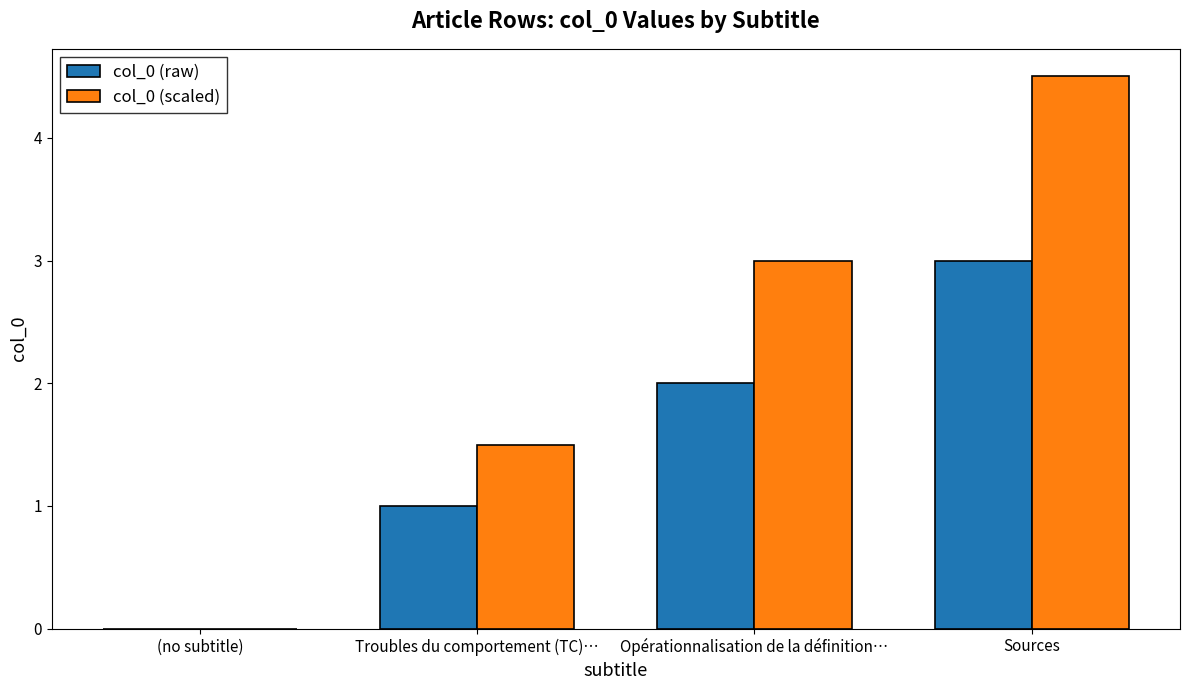

Reading left to right, transcribe all the data shown in this chart.

col_0 (raw): (no subtitle)=0.0	Troubles du comportement (TC)…=1.0	Opérationnalisation de la définition…=2.0	Sources=3.0
col_0 (scaled): (no subtitle)=0.0	Troubles du comportement (TC)…=1.5	Opérationnalisation de la définition…=3.0	Sources=4.5